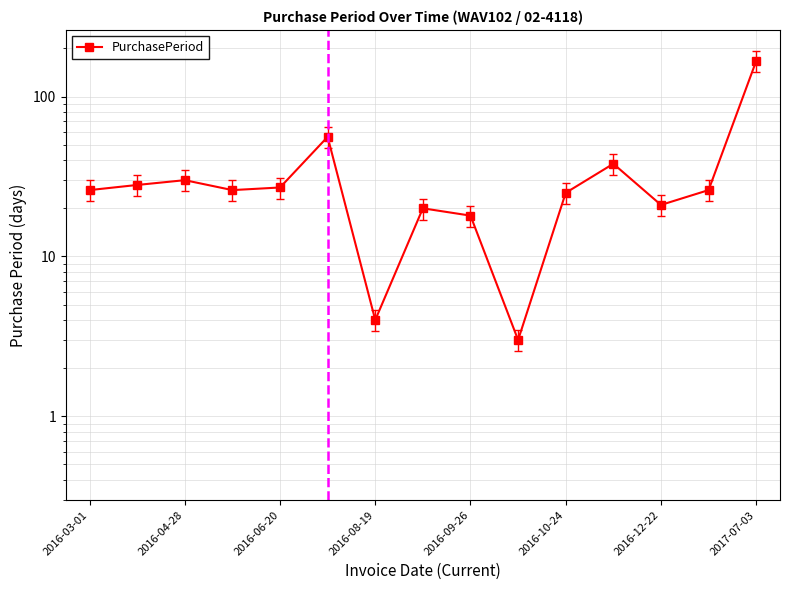

Is it true that the value at 9 is 3?

True